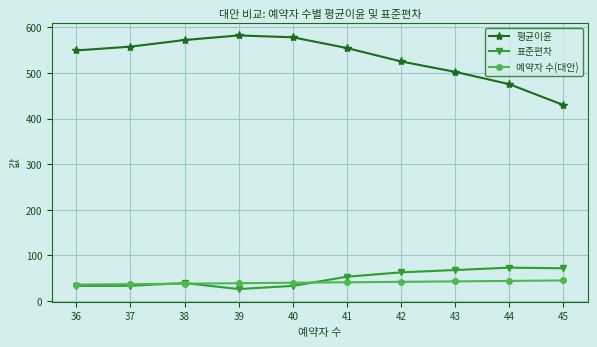

What is the spread (max minus min) of values at 39?

556.0